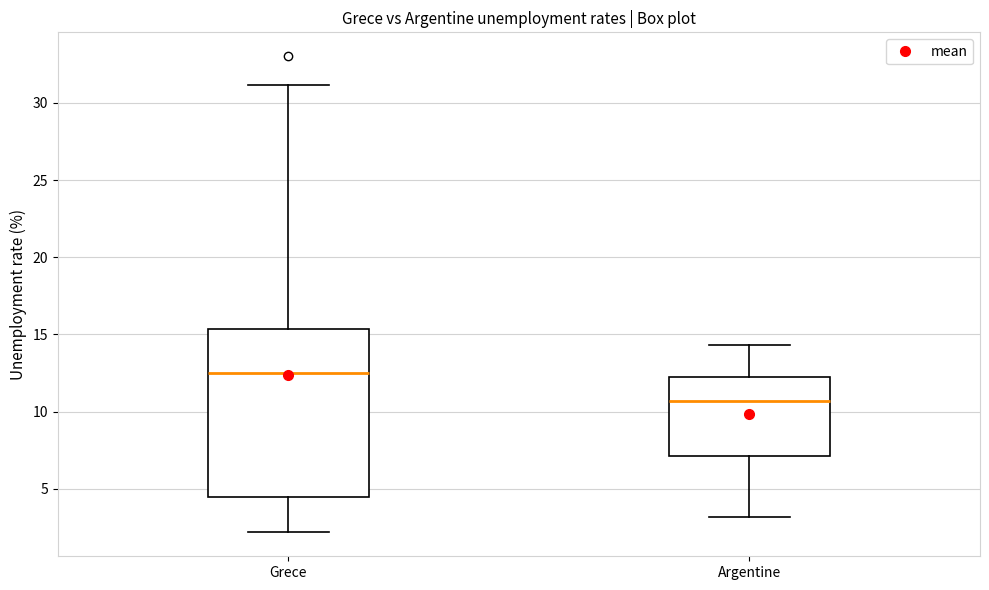

Where is the lower edge of the box for Argentine on the y-axis? The values are not printed on the chart, so give them approximately, as read against the axis.

7.0